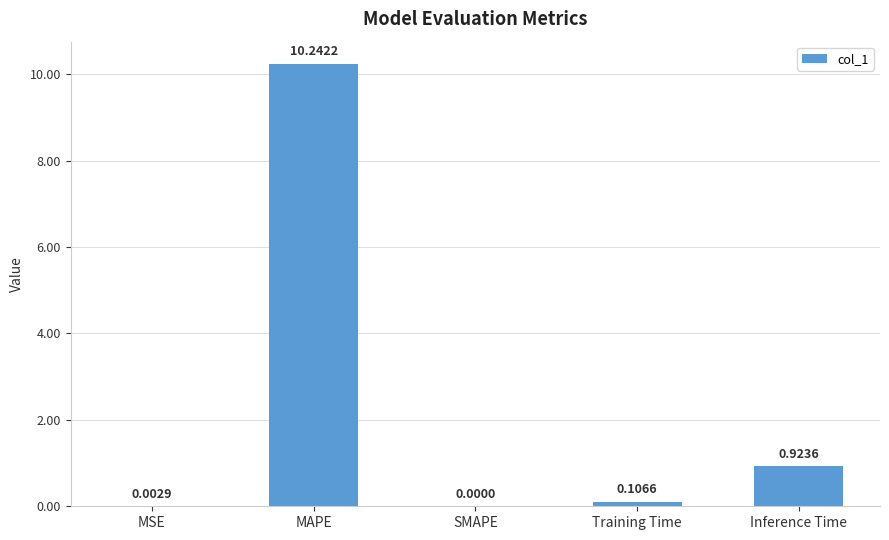

How many series are shown in this chart?

1